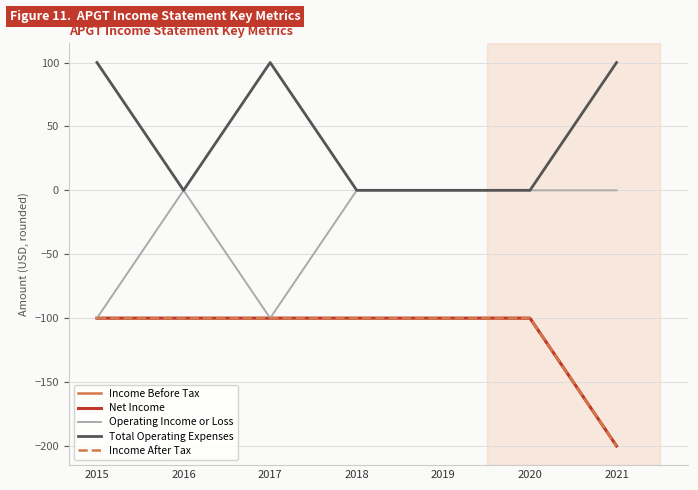

What is the minimum value shown in the chart?

-200